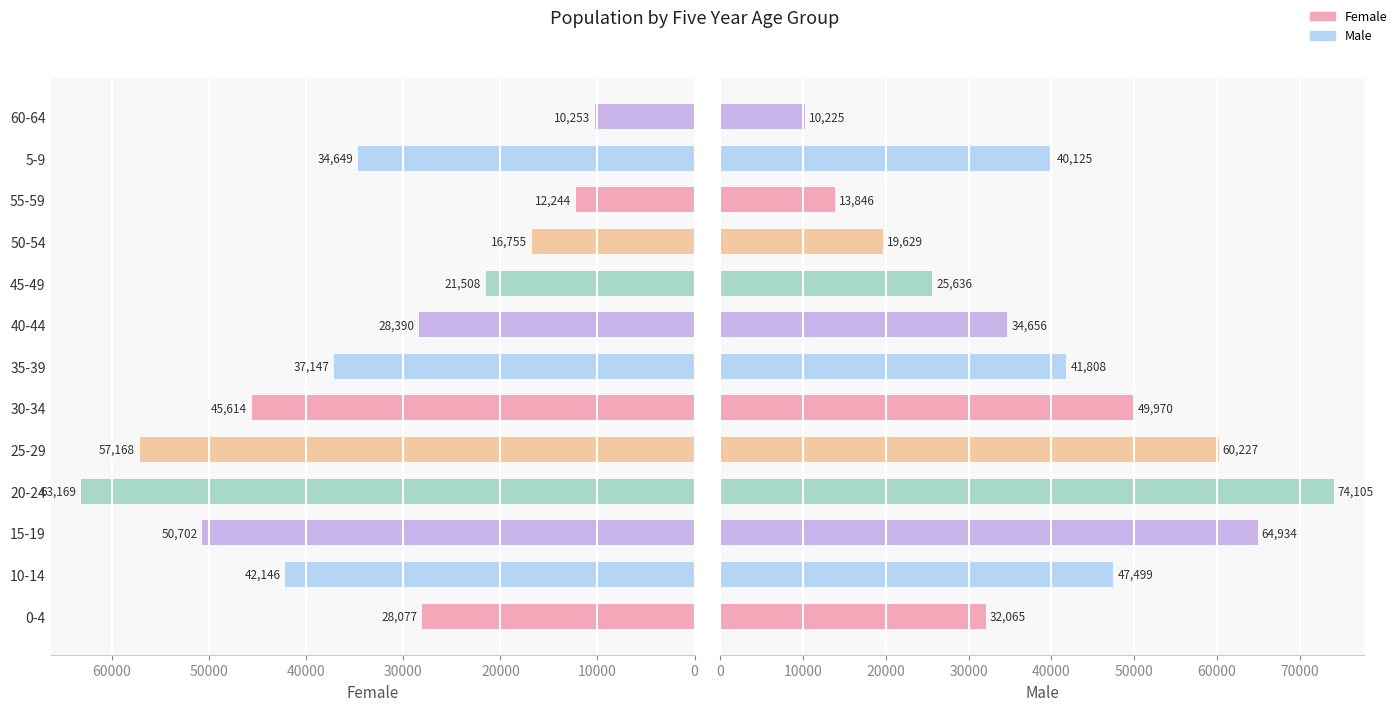

Which series has the largest range (max minus min)?

Male